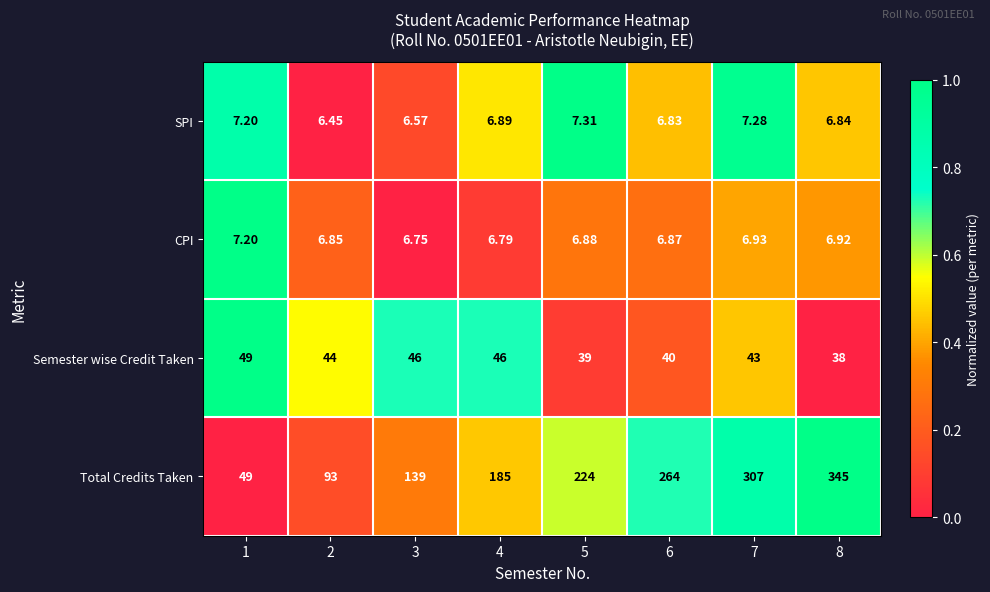

List the series in order of their peak value, highest first.

Total Credits Taken, Semester wise Credit Taken, SPI, CPI